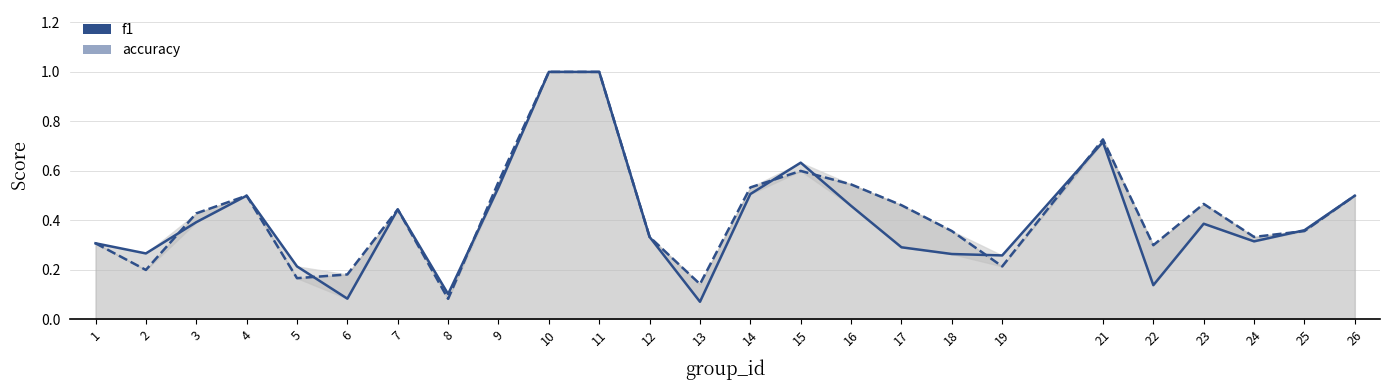

Which series ends up on top after the final intersection of f1 and accuracy?

f1